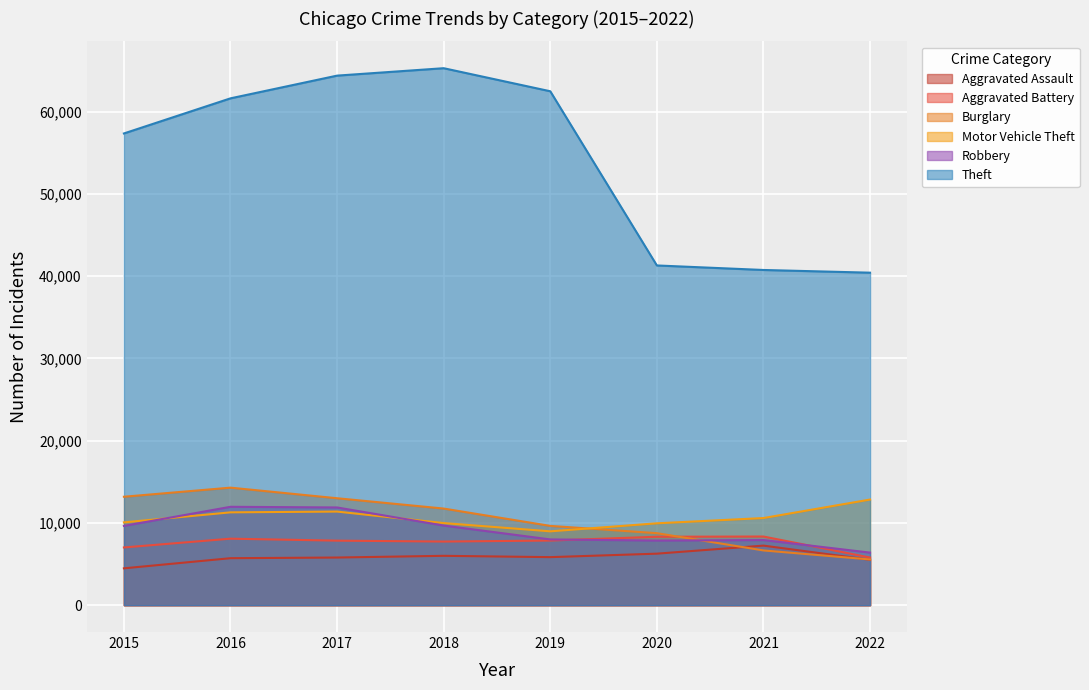

List the labels in order of Robbery value, smallest first.

2022, 2020, 2021, 2019, 2015, 2018, 2017, 2016